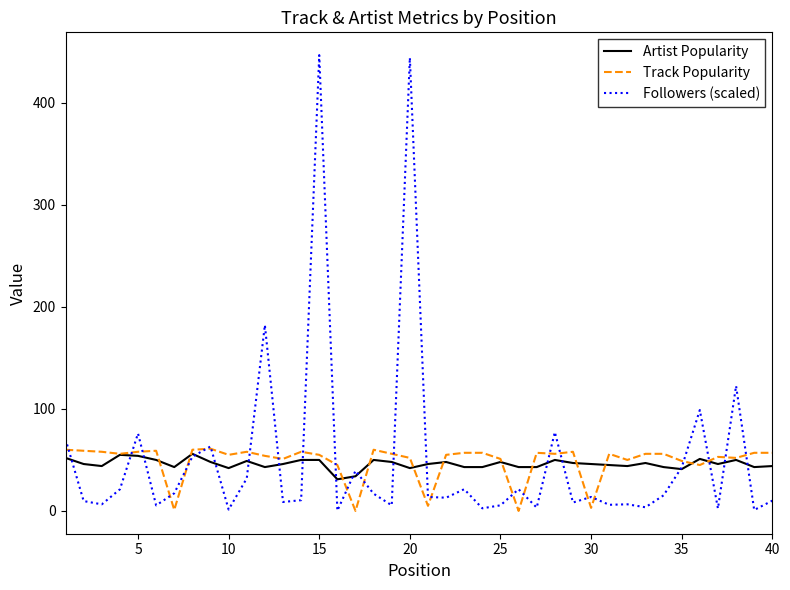

Which series has the widest spread of values?

Followers (scaled)